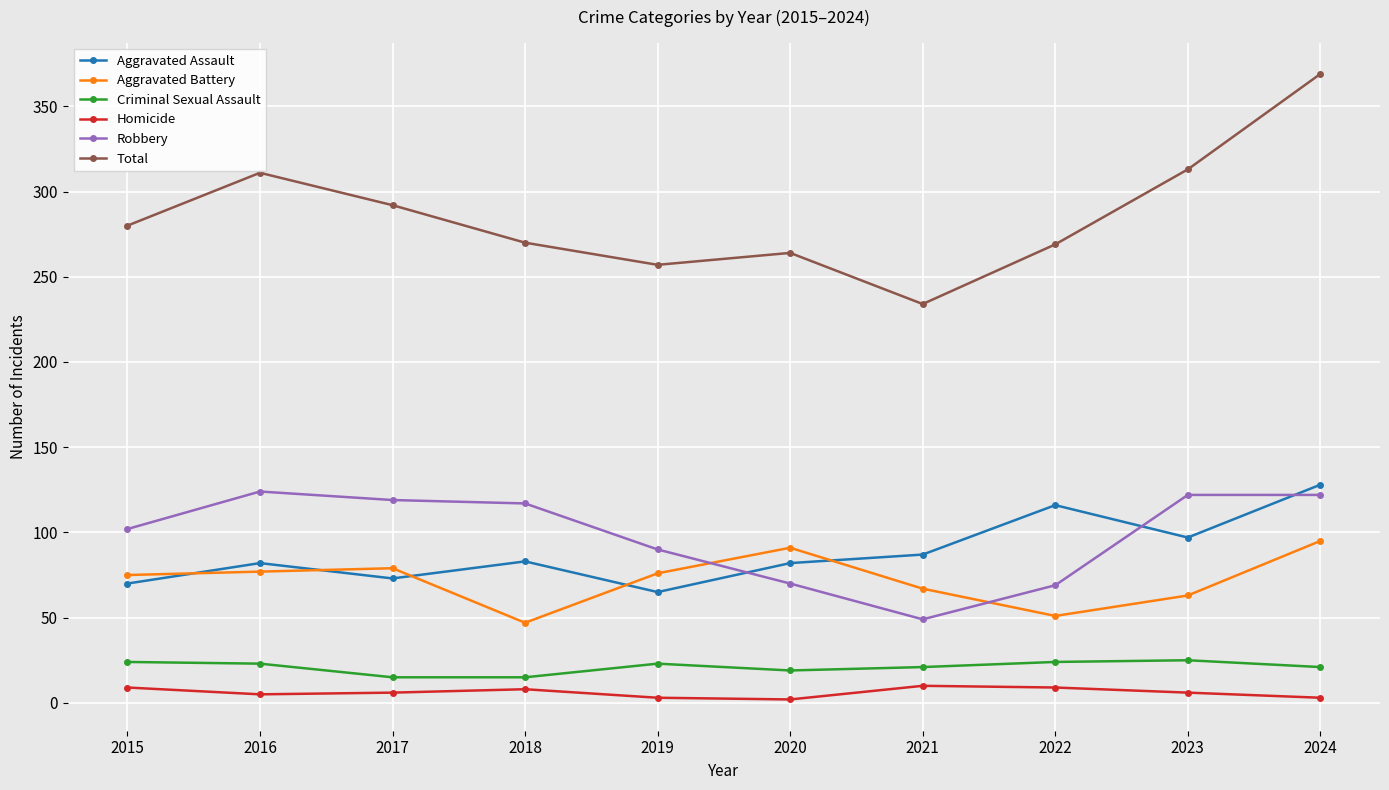

What is the spread (max minus min) of values at 2018?

262